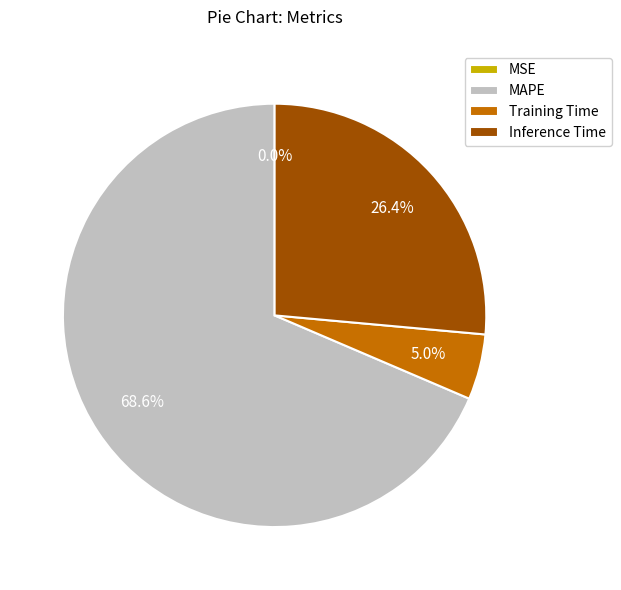

Which has a higher value, Inference Time or MAPE?

MAPE